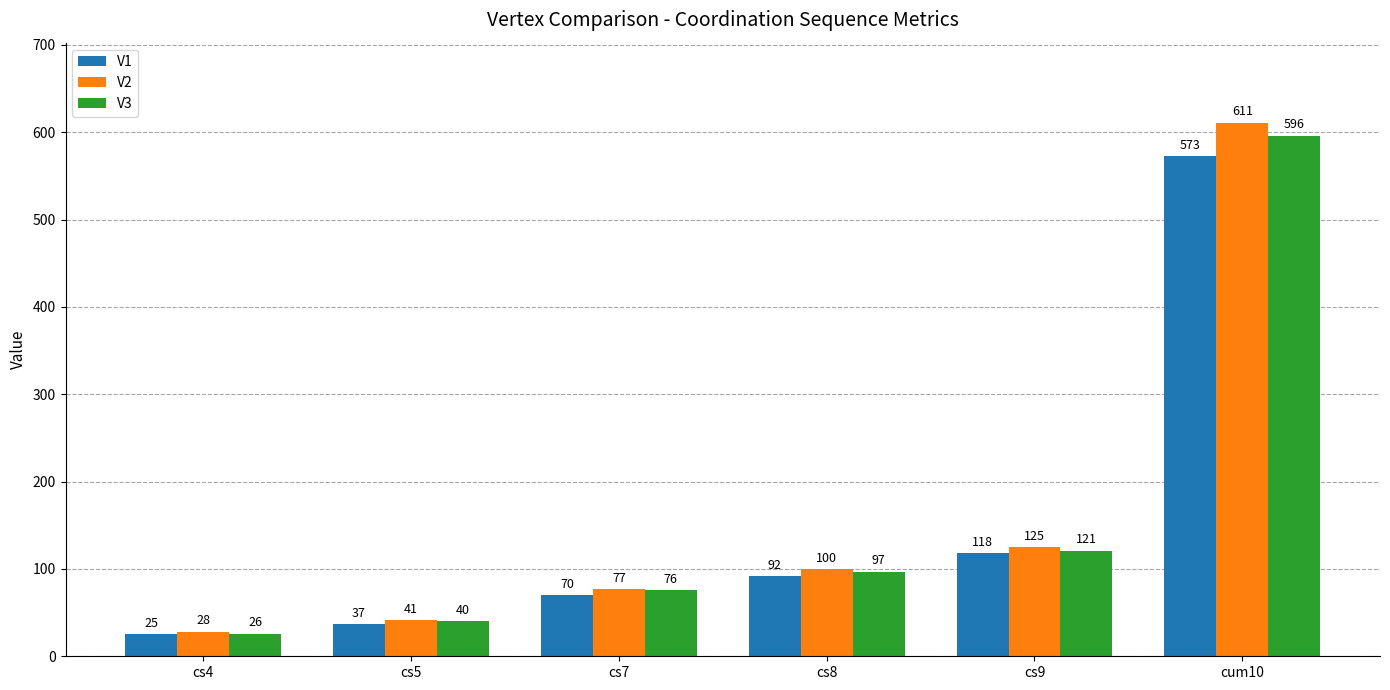

How many data points in V3 are less than 97?

3